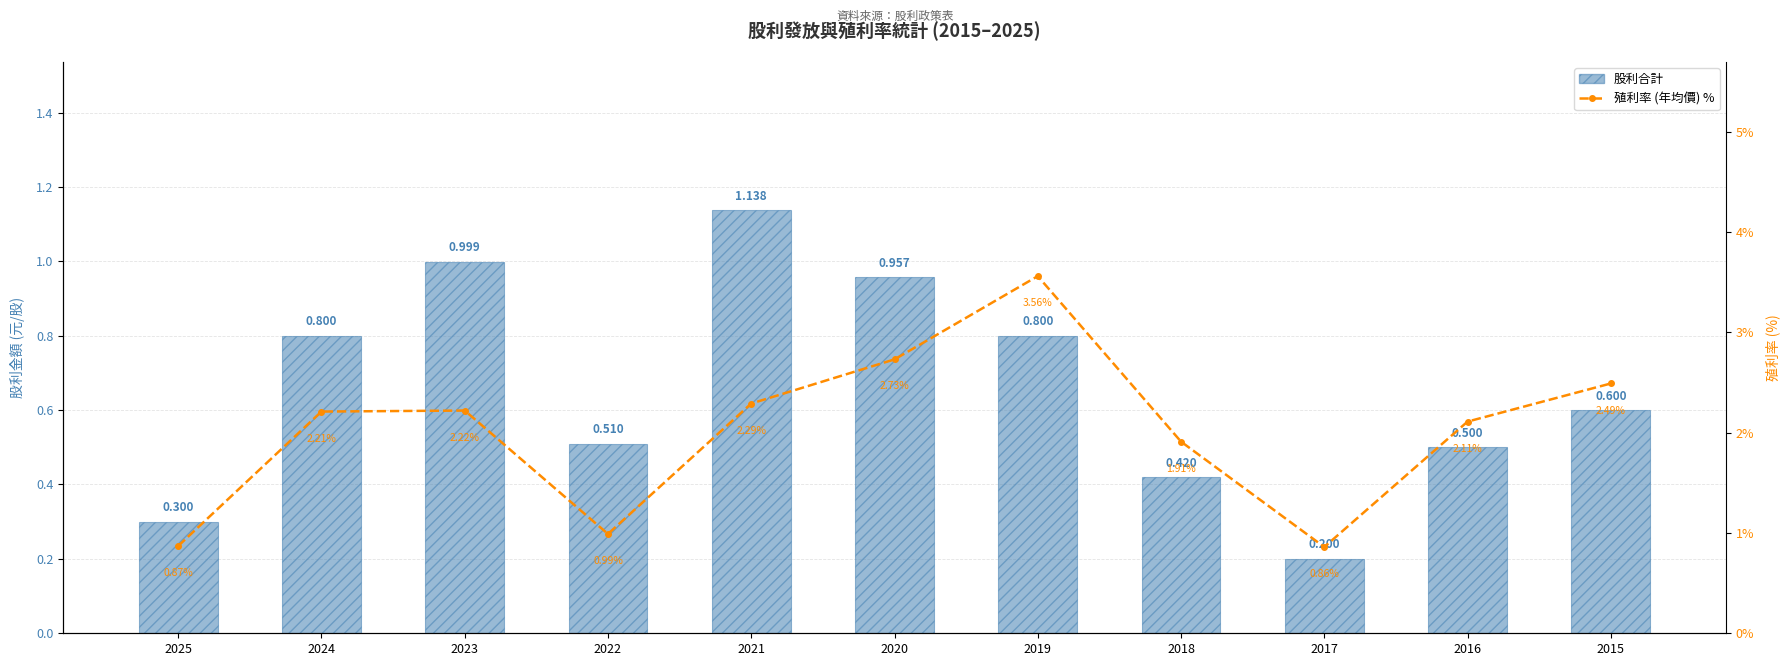

Are the bars horizontal?

No